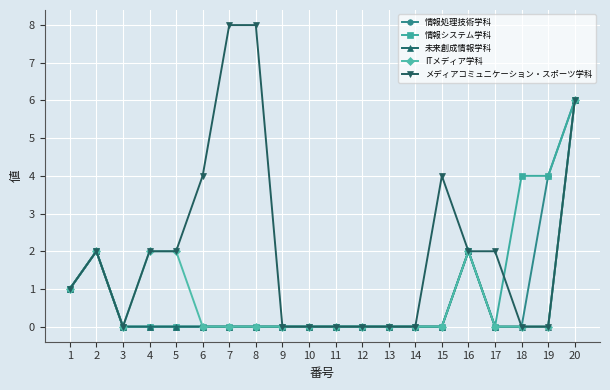

At which label does 情報システム学科 reach its peak?

20